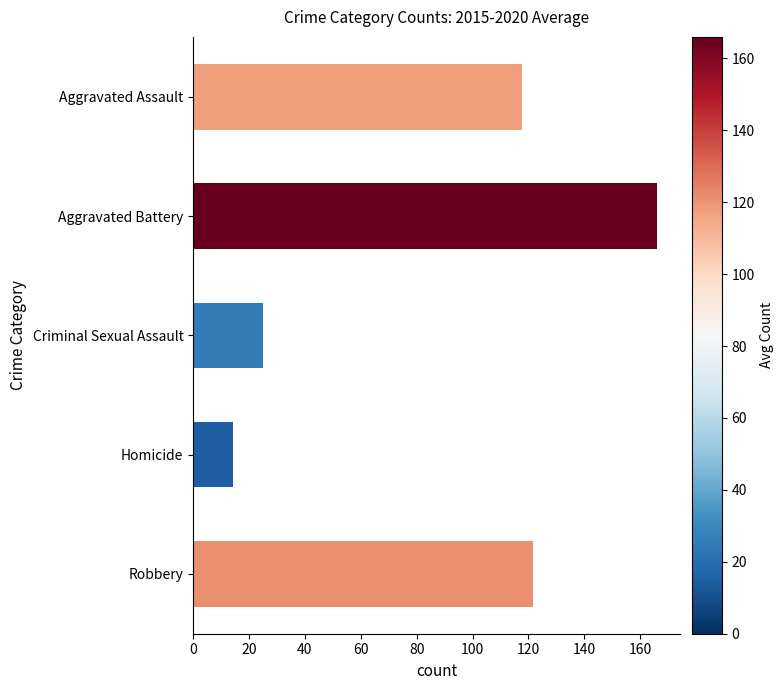

What is the minimum value shown in the chart?

14.3